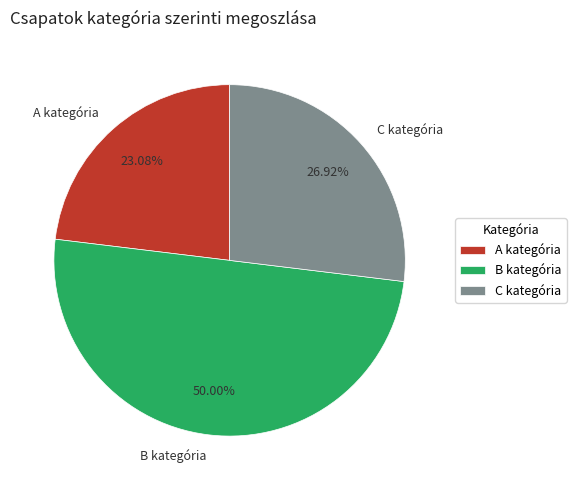

How many slices are in this pie chart?

3